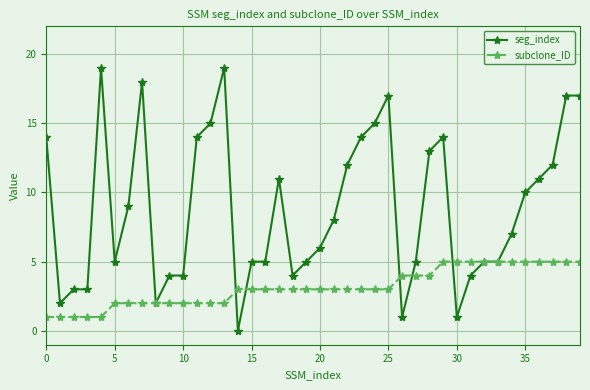

How many lines are shown in the chart?

2